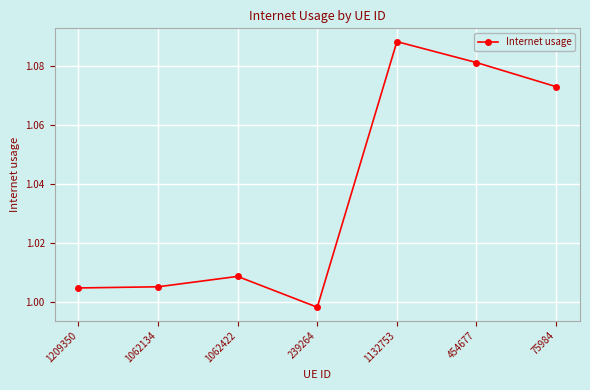

Which has a higher value, 454677 or 1062134?

454677